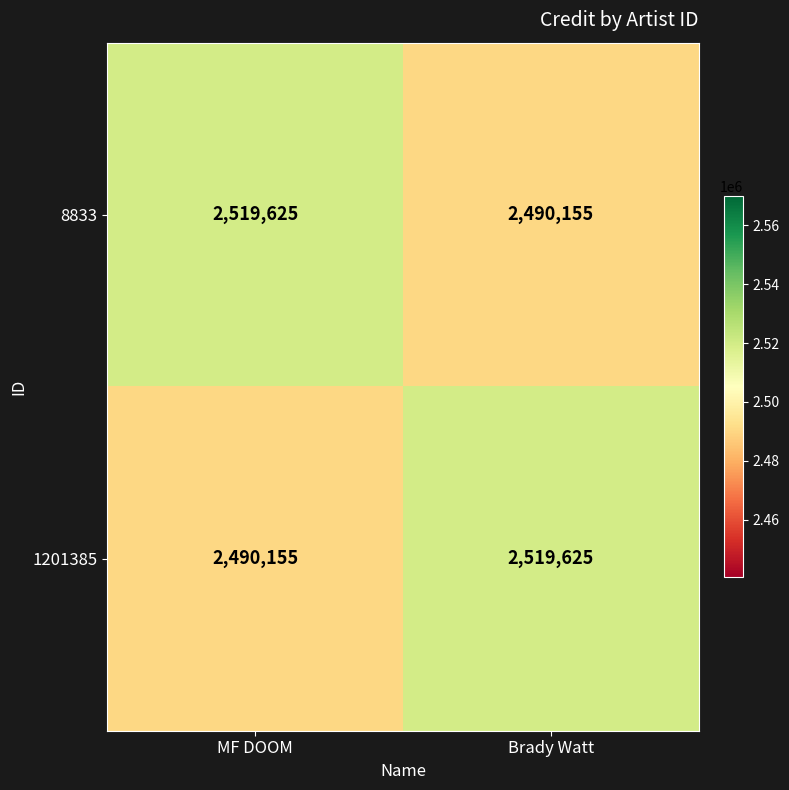

Is the value of 1201385 at MF DOOM greater than the value of 8833 at MF DOOM?

No